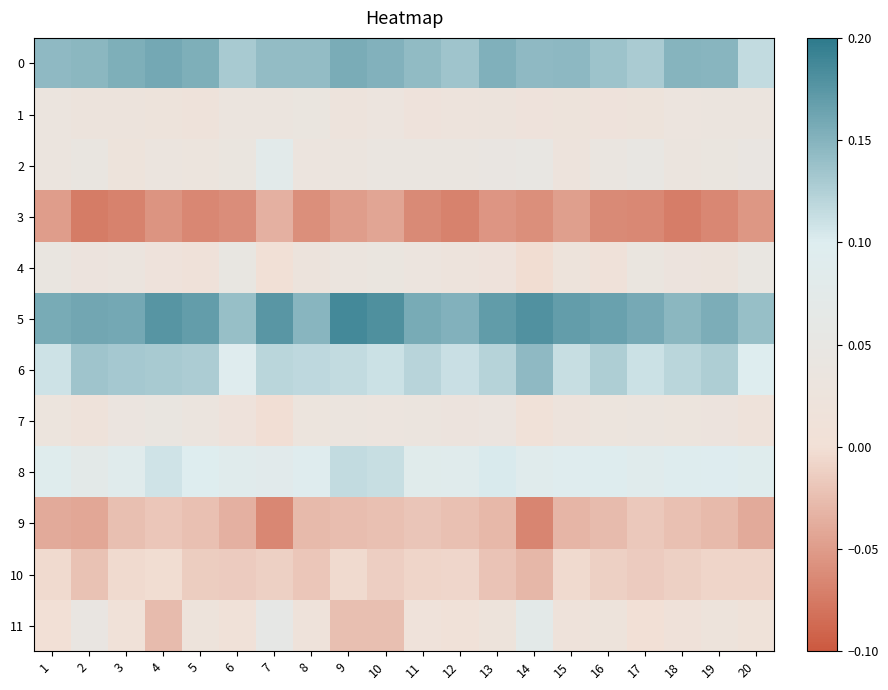

What is the difference between the highest and lowest values at 2?

0.2